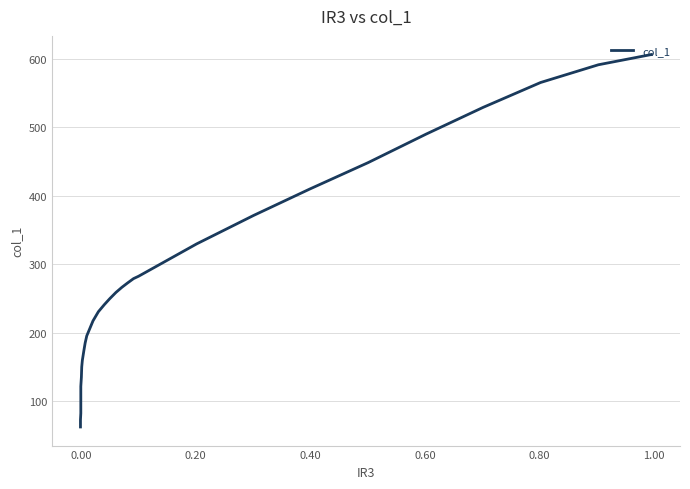

What is the maximum value shown in the chart?

606.0